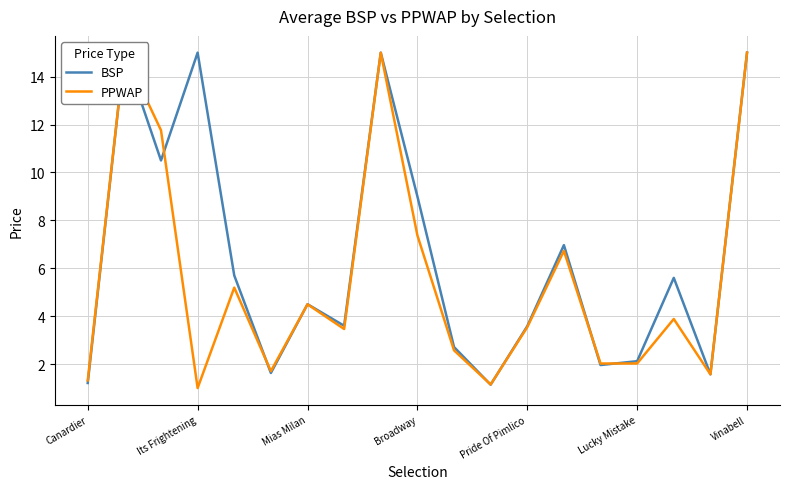

At how many categories does at least one series exceed 13?

4